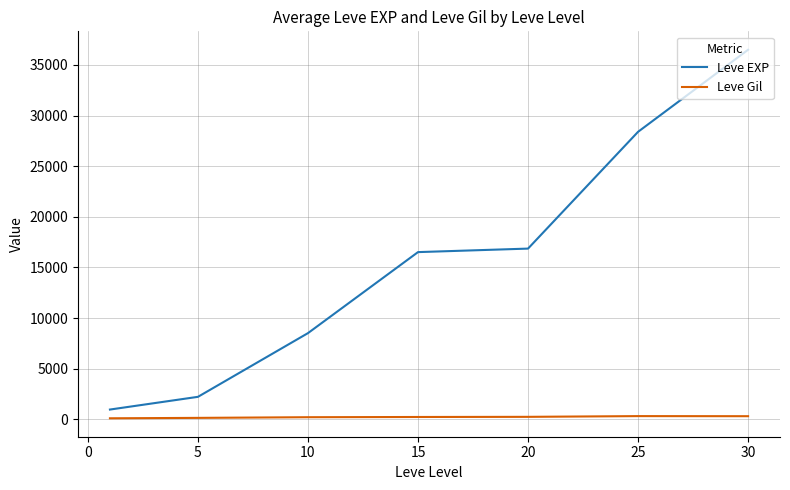

Which series has the largest range (max minus min)?

Leve EXP